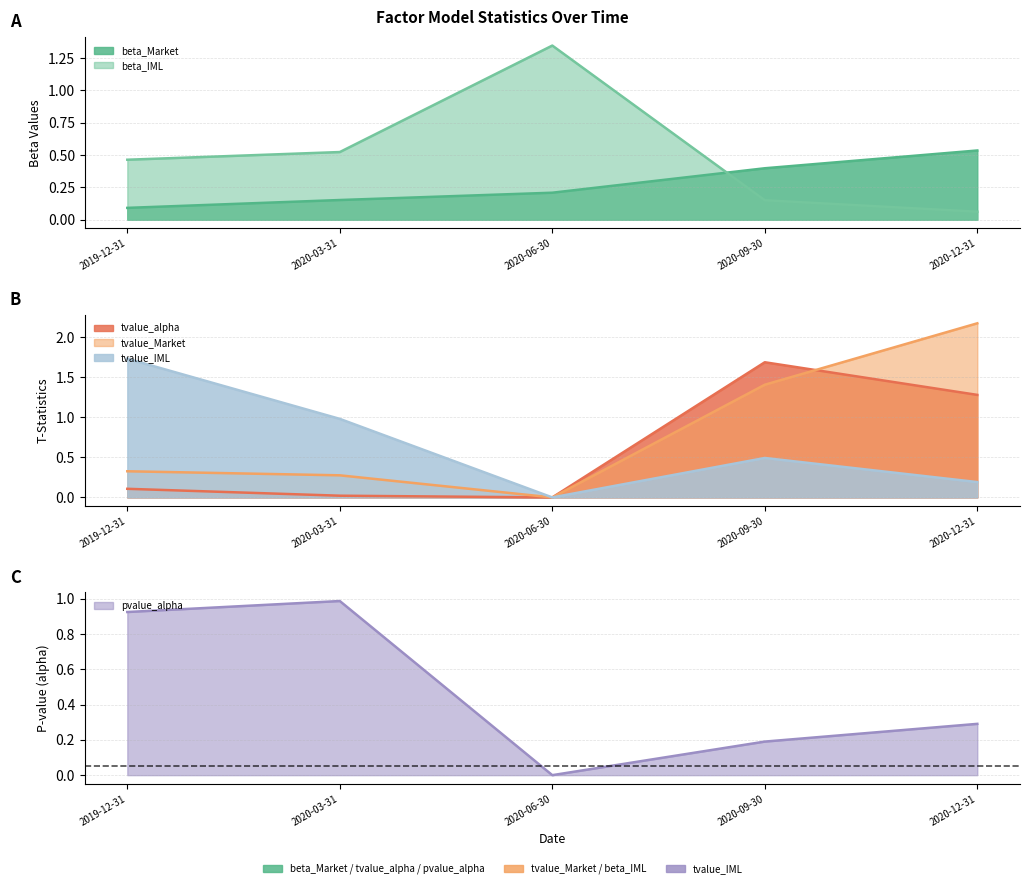

Which series ends up on top after the final intersection of tvalue_Market and tvalue_alpha?

tvalue_Market